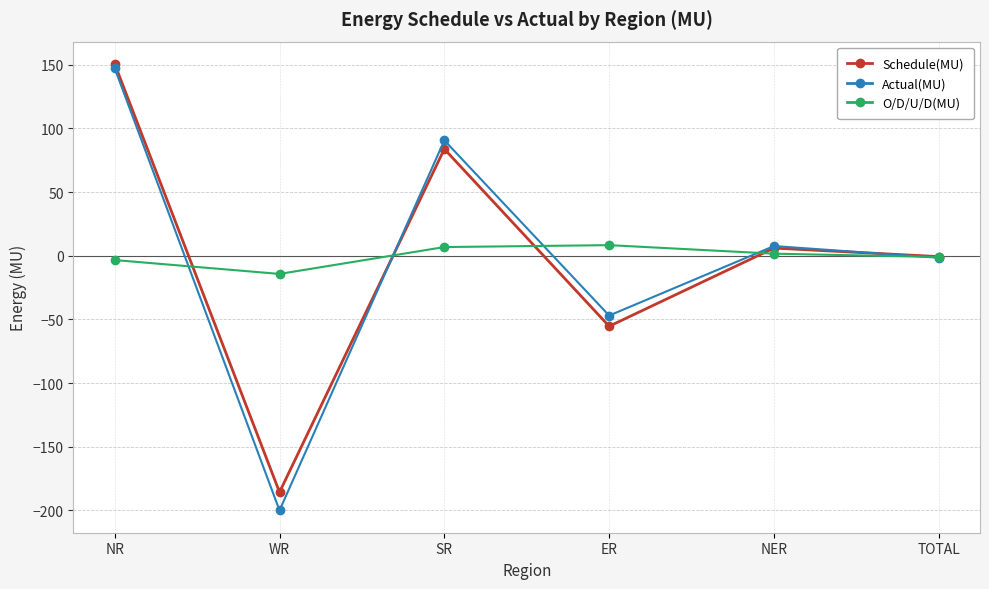

True or false: Schedule(MU) has a value of -83.5 at ER.

False